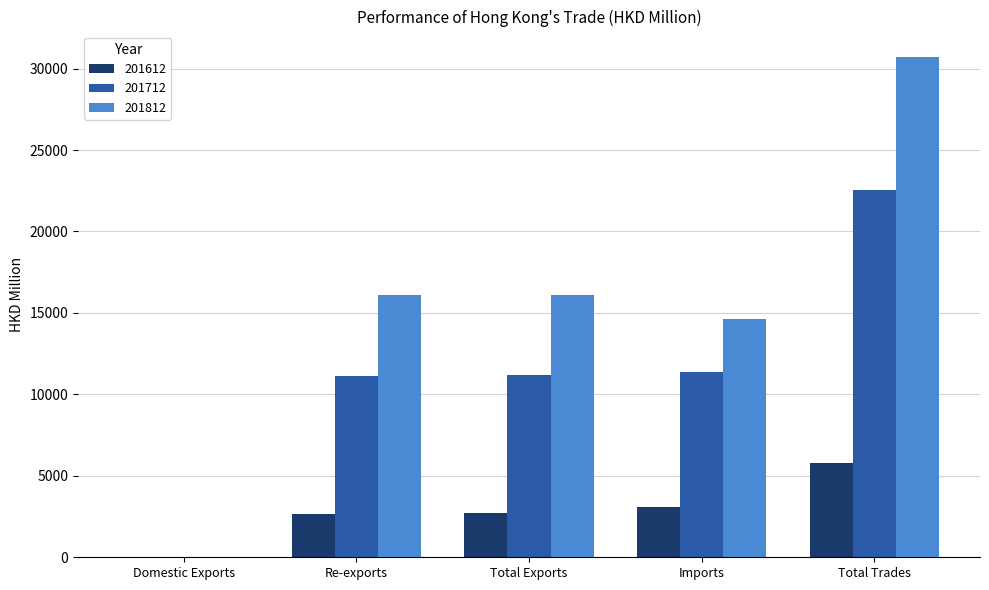

What is the sum of all 201812 values?

77554.2